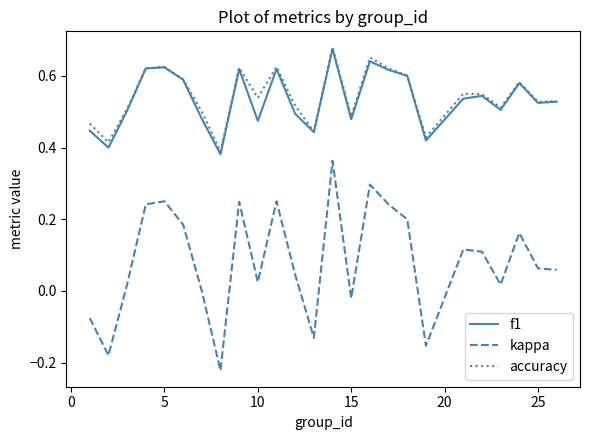

What is the difference between the maximum and minimum values in the f1 series?

0.3